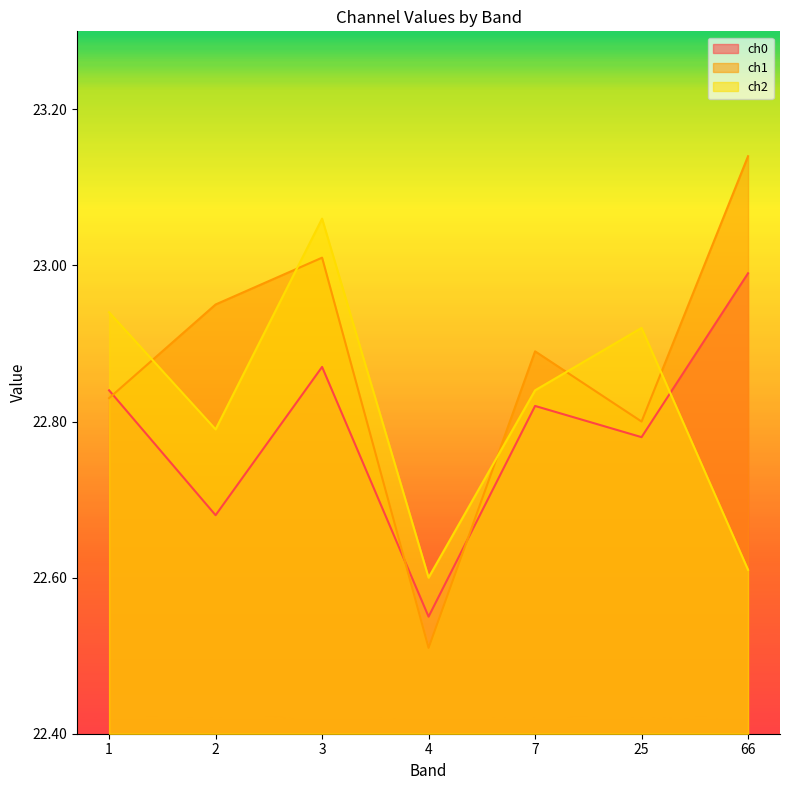

Count the ch2 values in the range 22 to 23.

6